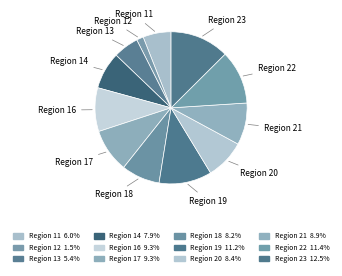

Which category has the biggest portion of the pie?

Region 23